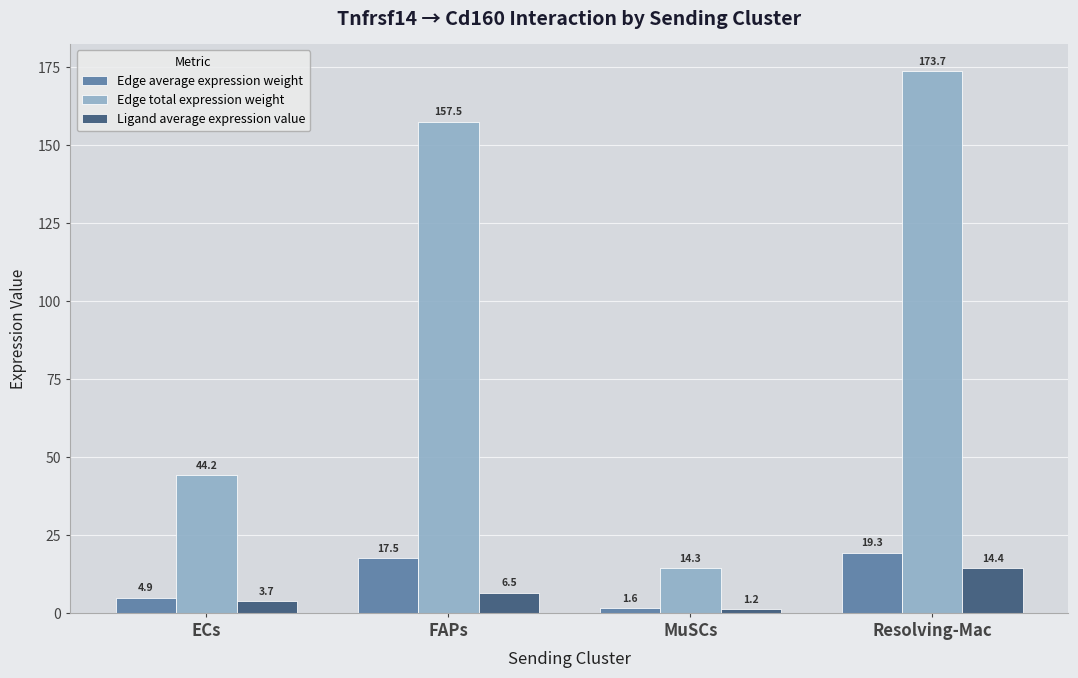

What is the sum of the Edge average expression weight values at FAPs and MuSCs?

19.1